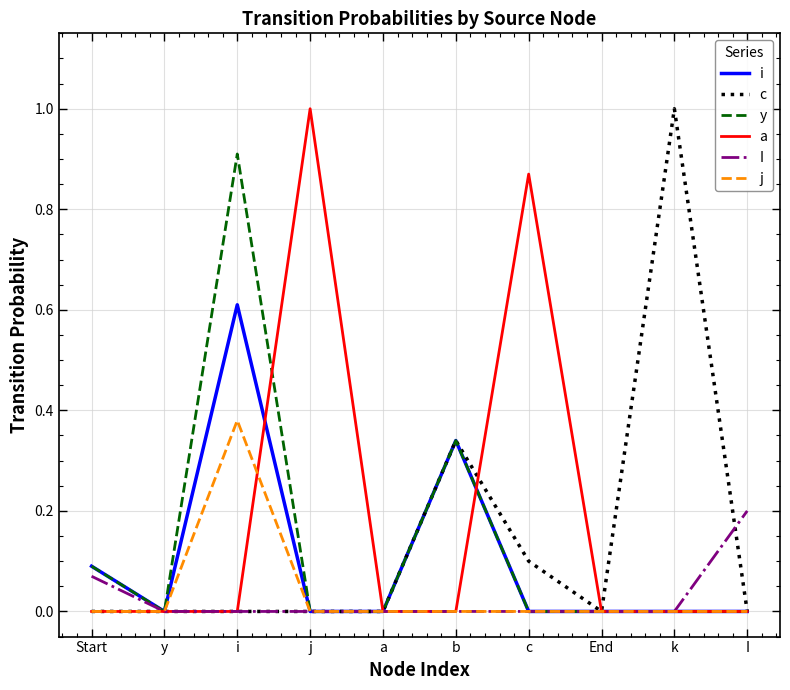

How many series are shown in this chart?

6